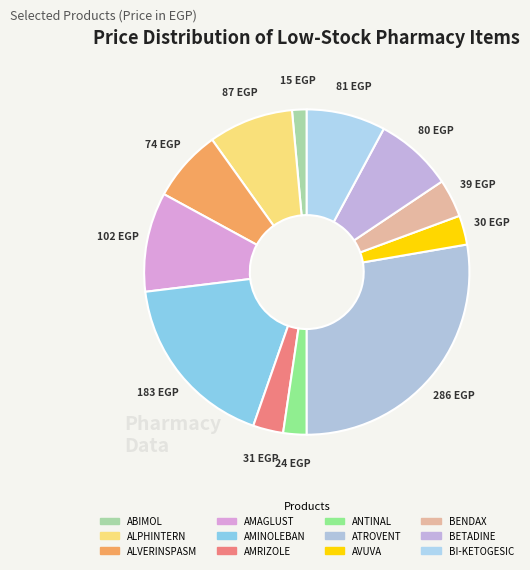

Does any single category account for the majority?

No